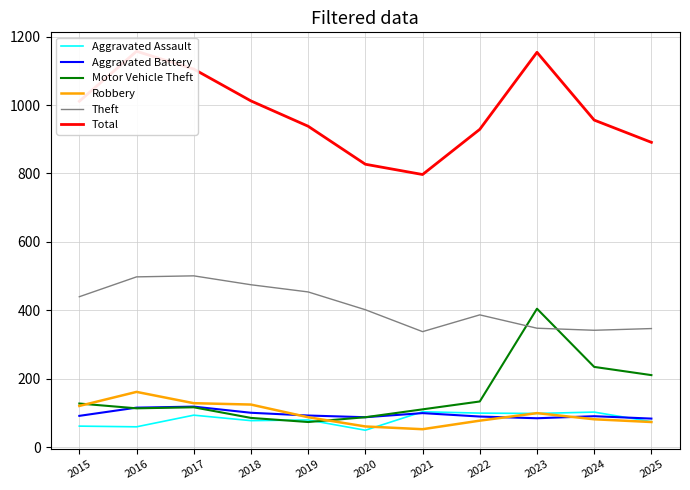

Which series has the largest total across all categories?

Total